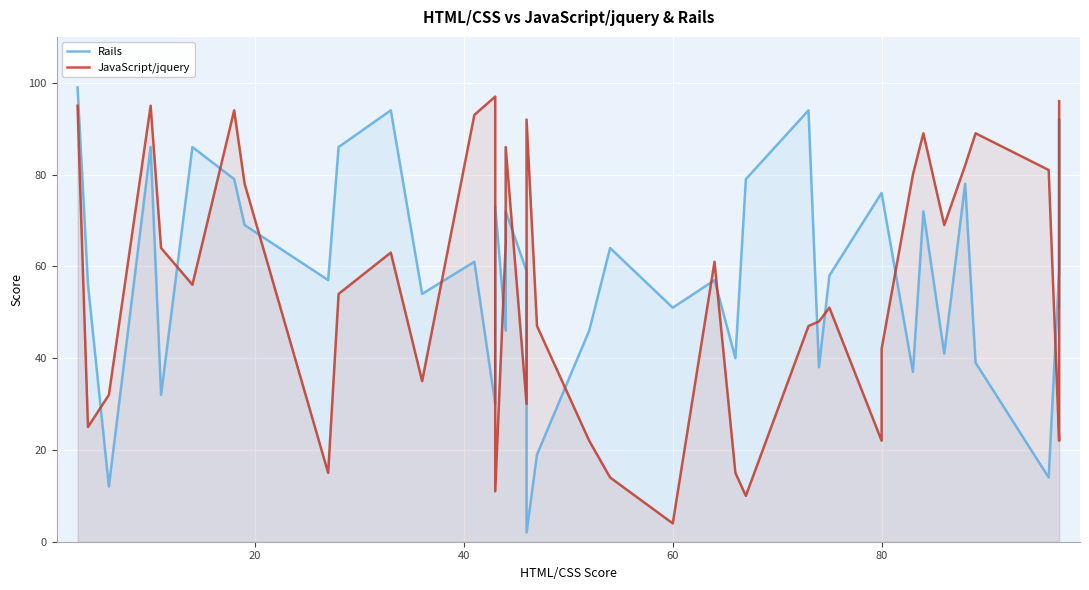

What is the difference between the maximum and minimum values in the Rails series?

97